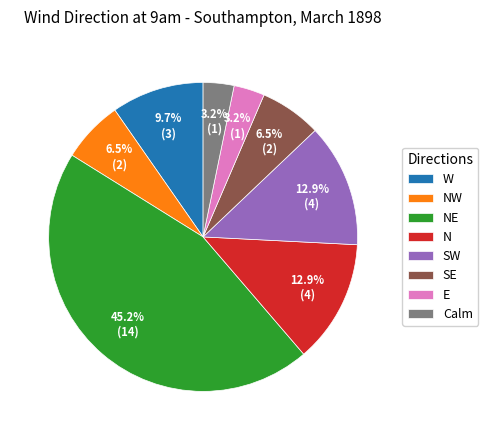

Combined, do SE and E account for over 50%?

No